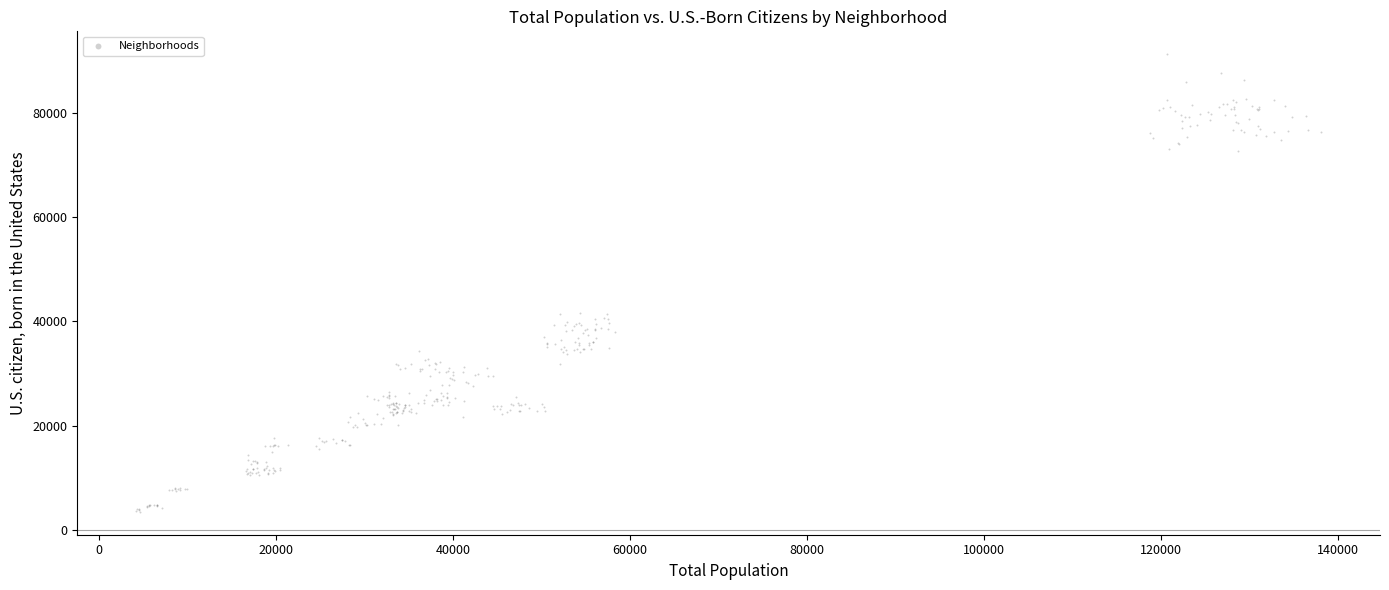

What is the range of Y values (max minus min)?

87748.4